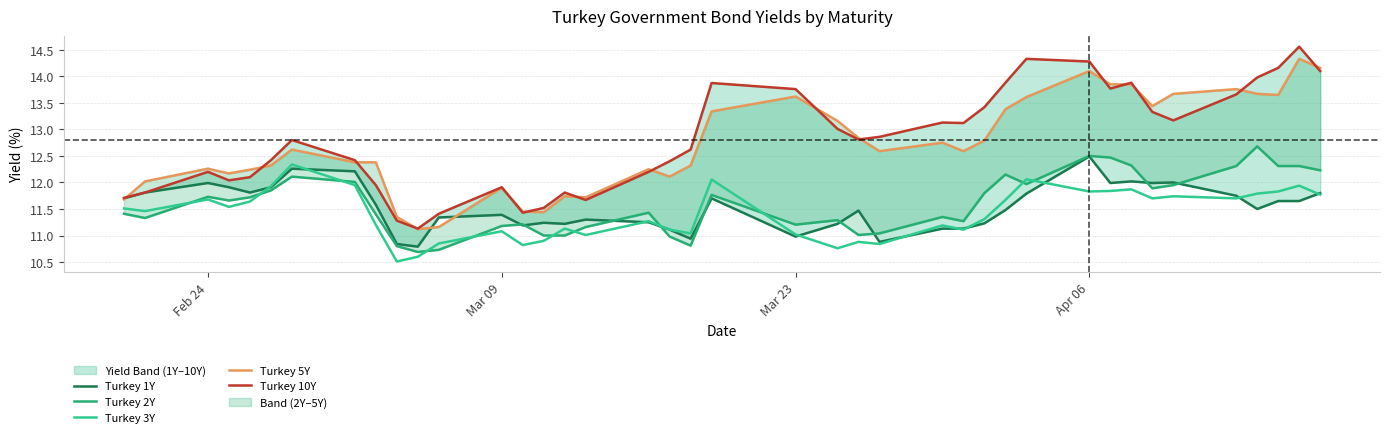

What is the average value of the Turkey 10Y series?

12.8